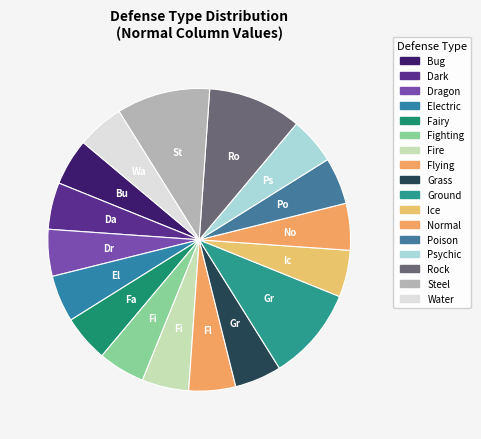

How many segments does this pie chart have?

17